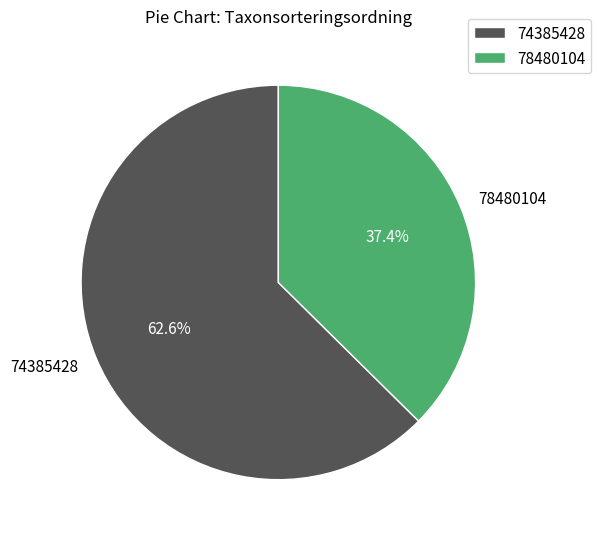

Is the sum of 74385428 and 78480104 greater than half?

Yes